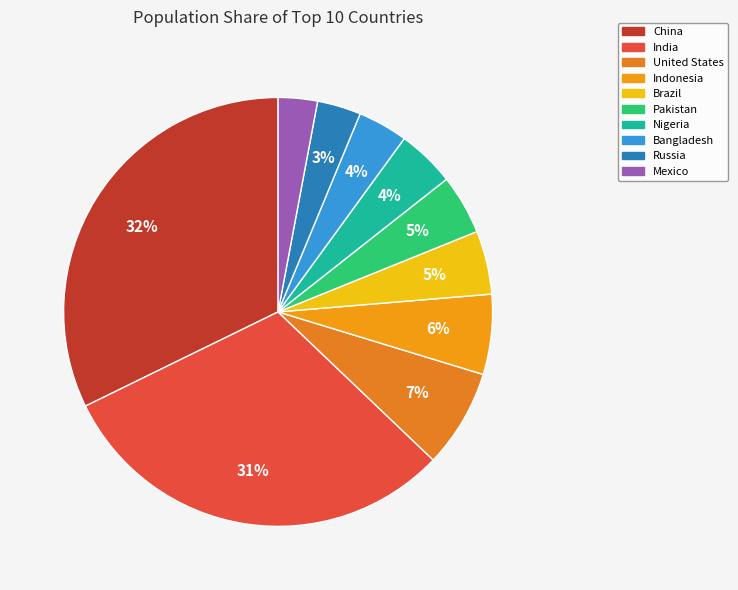

What percentage is the China slice, to the nearest percent?

32%